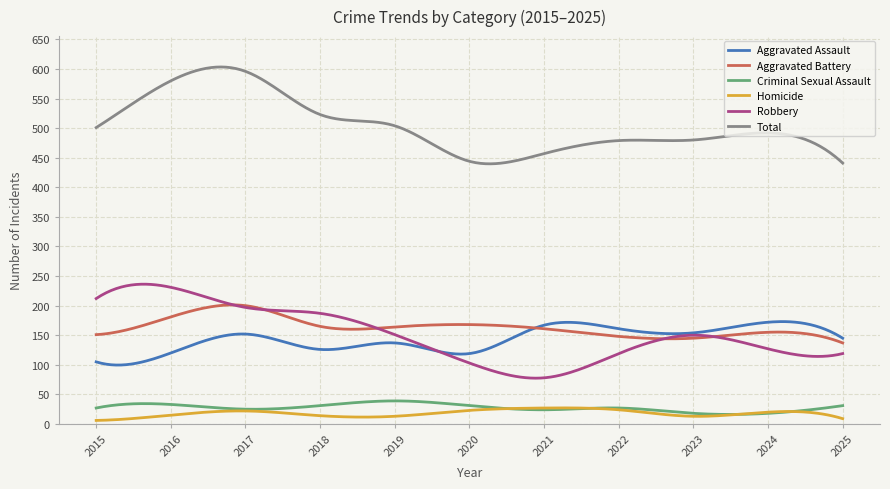

True or false: Total and Robbery cross at least once.

False